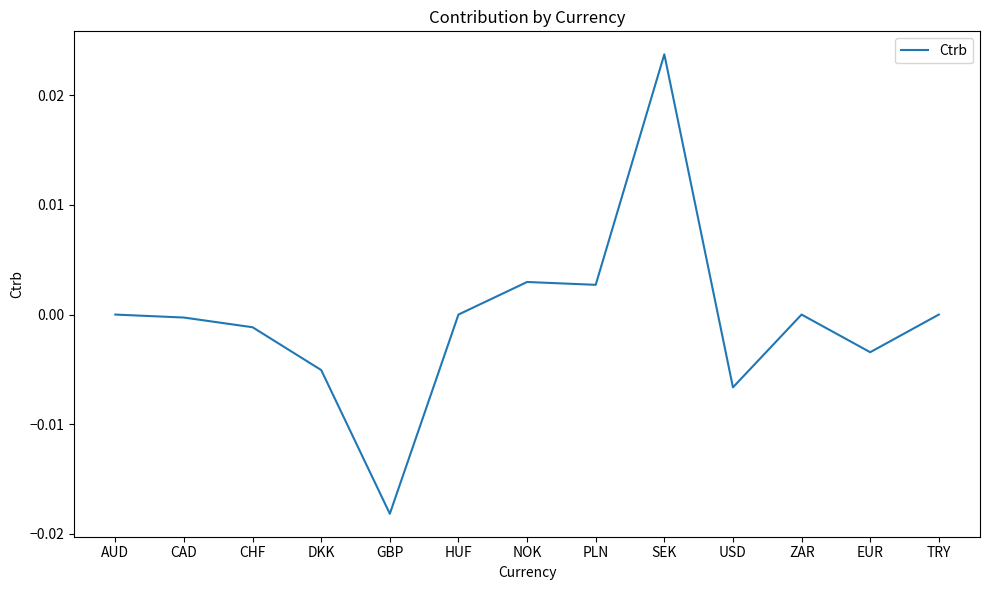

True or false: the data shows -0.0 at CHF.

True